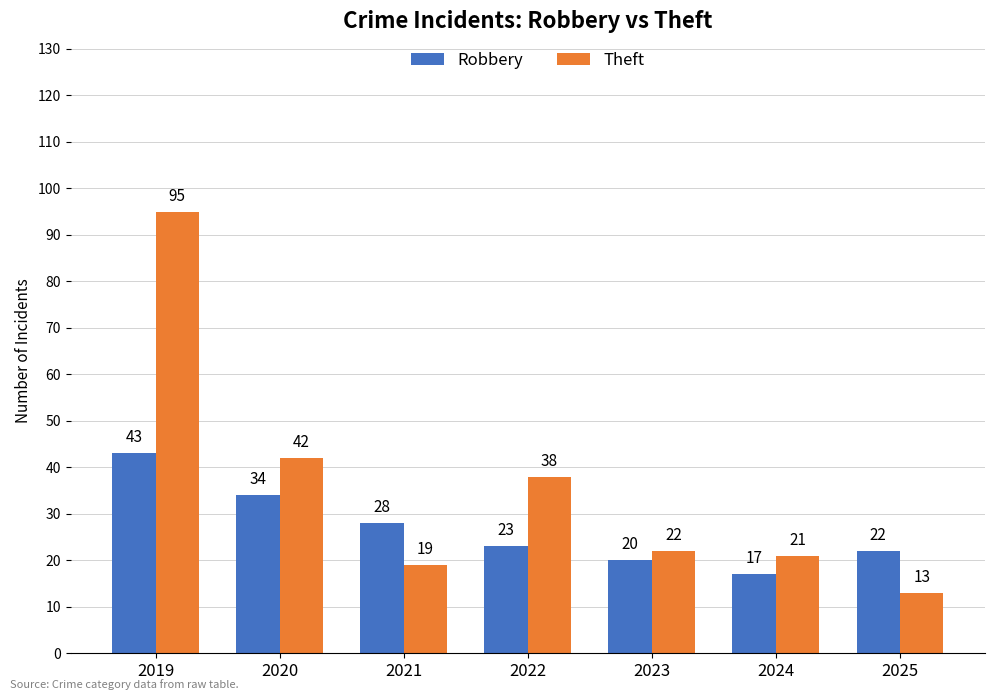

Where does the Robbery series first go above 23?

2019